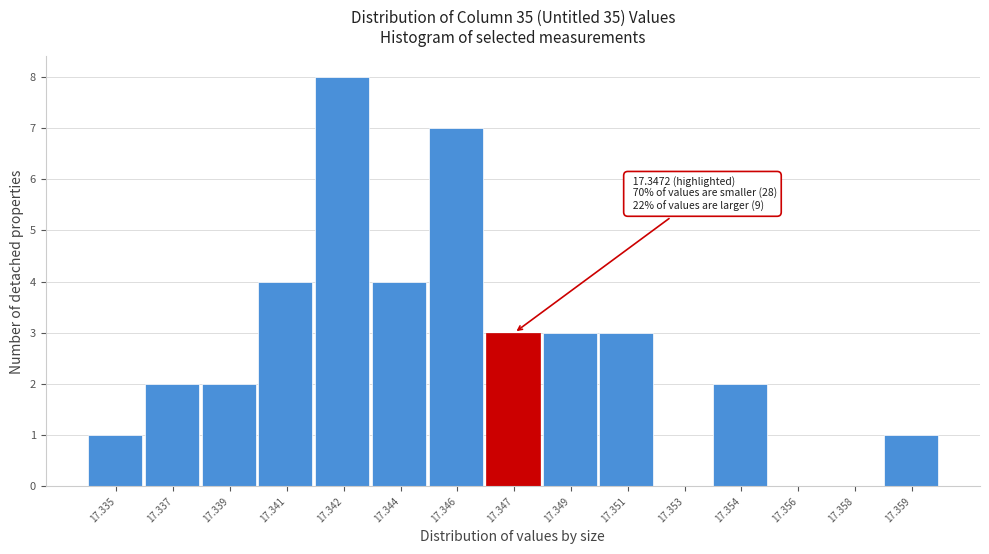

Reading left to right, extract all data points from this chart.

17.335=1	17.337=2	17.339=2	17.341=4	17.342=8	17.344=4	17.346=7	17.347=3	17.349=3	17.351=3	17.353=0	17.354=2	17.356=0	17.358=0	17.359=1